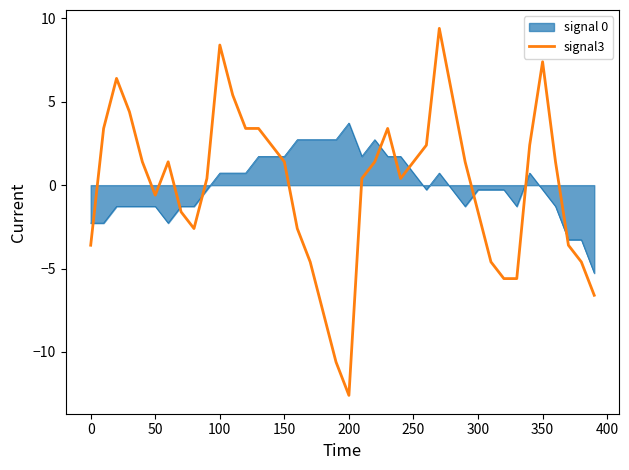

What is the difference between the maximum and minimum values in the signal 0 series?

9.0